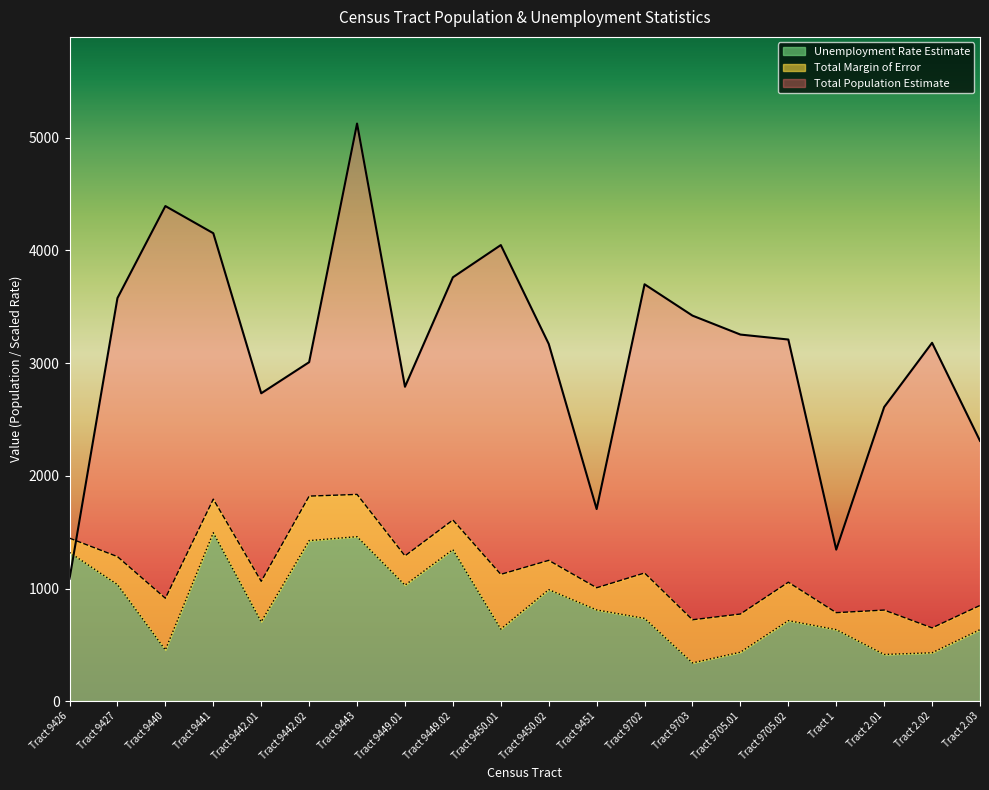

The value of Unemployment Rate Estimate at Tract 9426 is 1320.0. True or false?

True